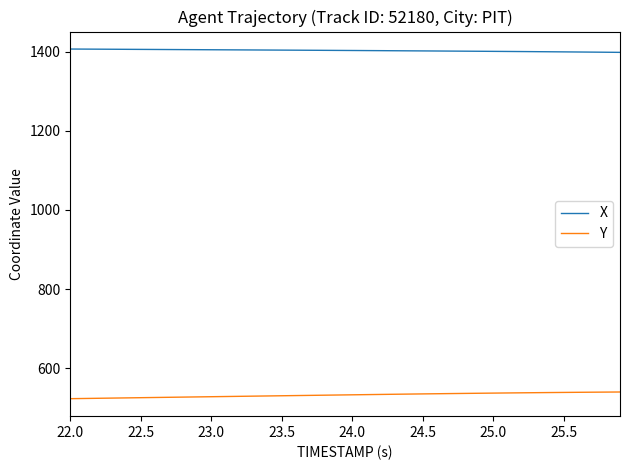

What are all the series names shown in the legend?

X, Y